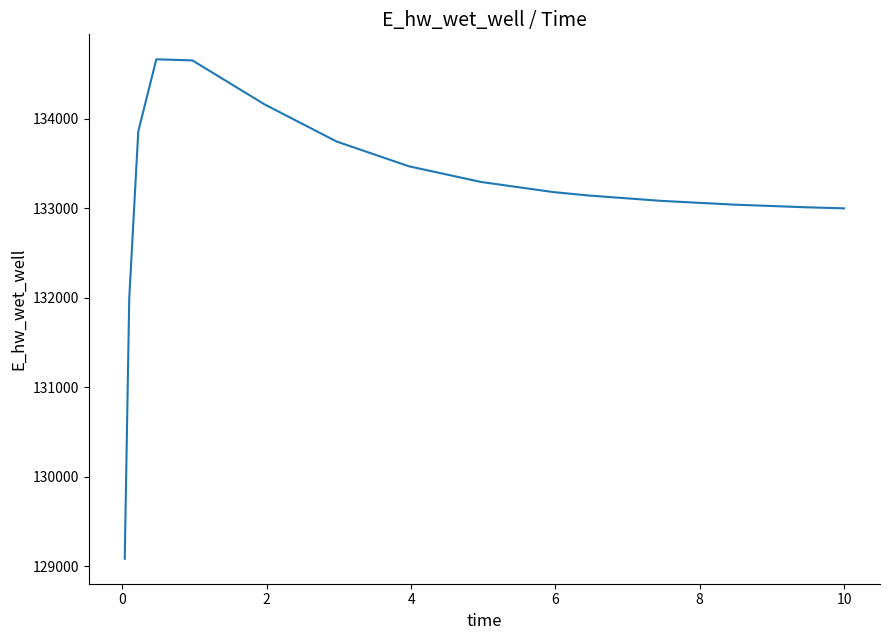

What is the smallest value displayed?

129084.5